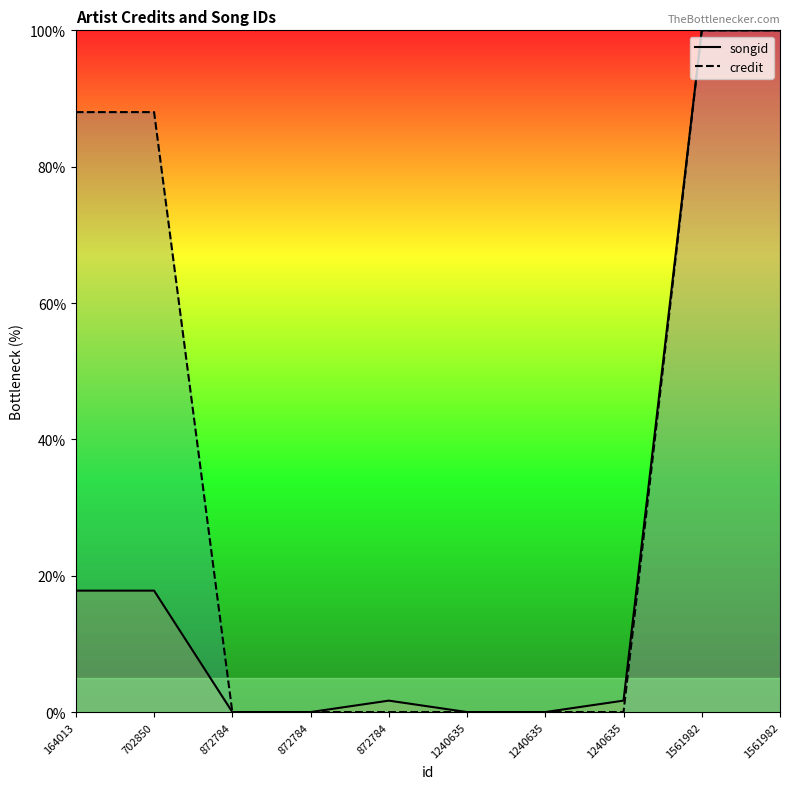

True or false: songid and credit cross at least once.

False